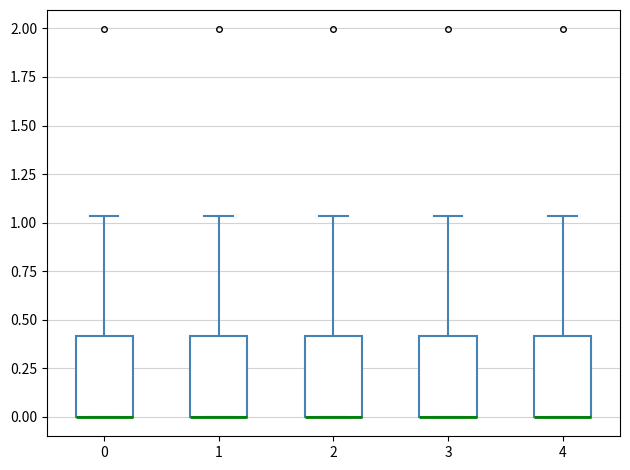

Reading left to right, transcribe this box plot: for each box, give where its median line is, the range the box spans, and where its two whiskers end, as read against the y-axis. The values are not printed on the chart, so give them approximately, as read against the axis.

0: median 0.00 (drawn on the box's lower edge), box 0.00 to 0.40, whiskers 0.00 to 1.05
1: median 0.00 (drawn on the box's lower edge), box 0.00 to 0.40, whiskers 0.00 to 1.05
2: median 0.00 (drawn on the box's lower edge), box 0.00 to 0.40, whiskers 0.00 to 1.05
3: median 0.00 (drawn on the box's lower edge), box 0.00 to 0.40, whiskers 0.00 to 1.05
4: median 0.00 (drawn on the box's lower edge), box 0.00 to 0.40, whiskers 0.00 to 1.05